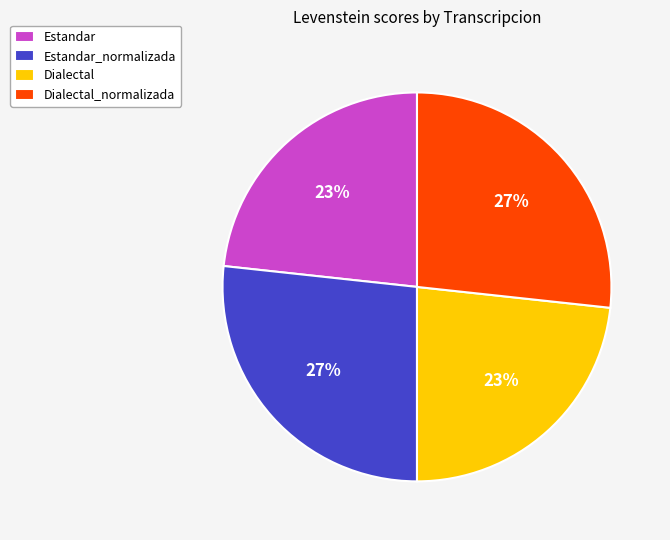

Count the number of slices in the pie.

4